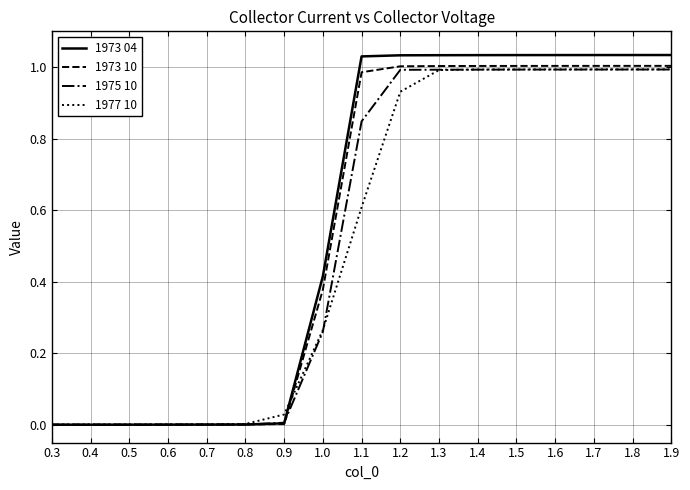

Which series has the largest total across all categories?

1973 04